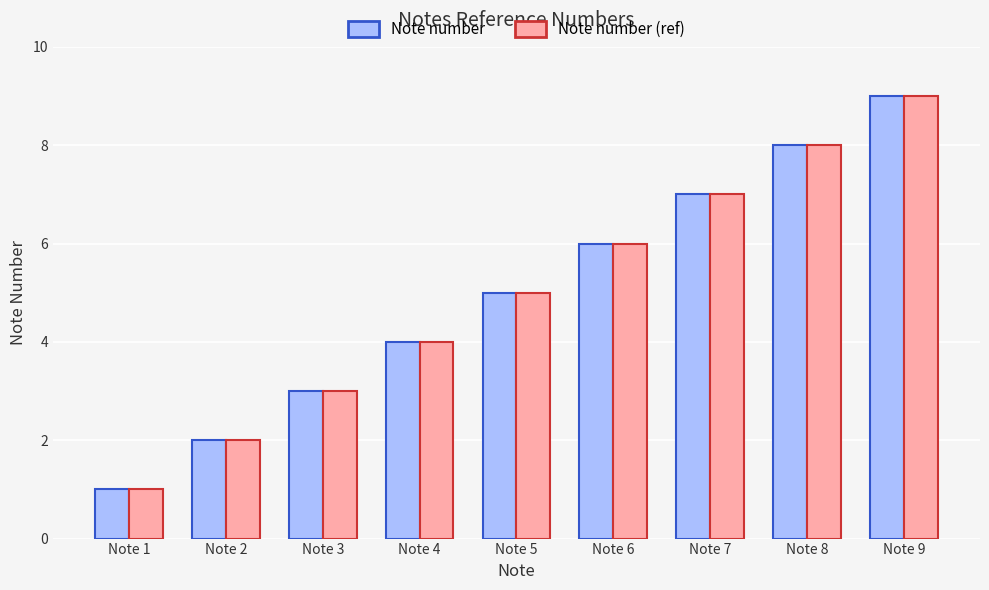

How many categories are shown in the chart?

9